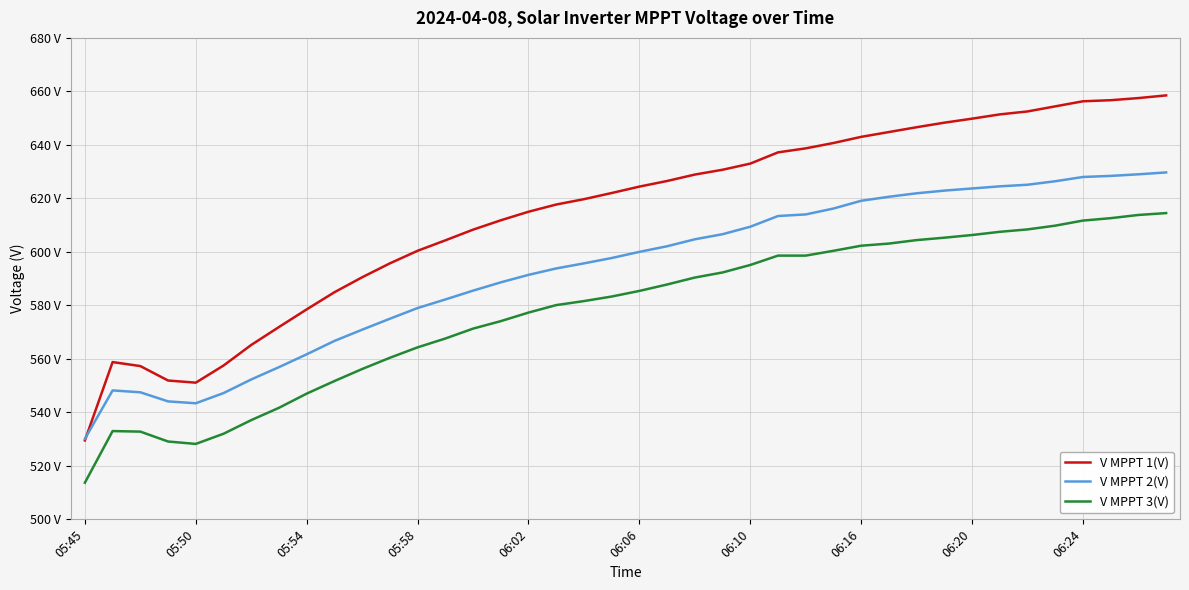

Is this an area chart (filled region under the line)?

No